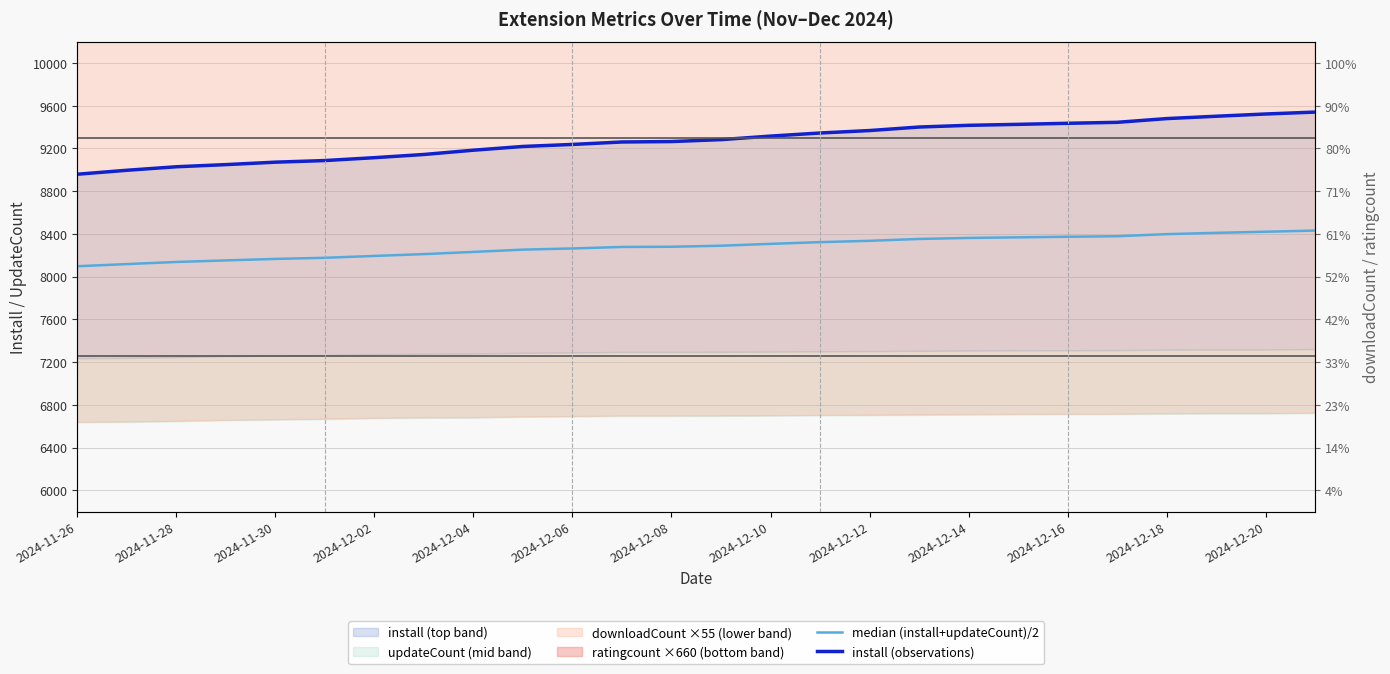

Which series changed the most between 2024-11-30 and 13?

install (observations)